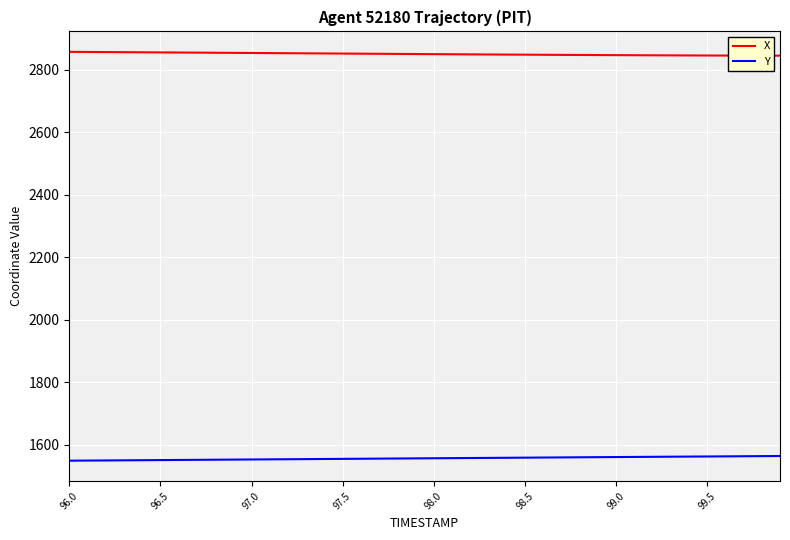

List the series in order of their overall mean, lowest first.

Y, X